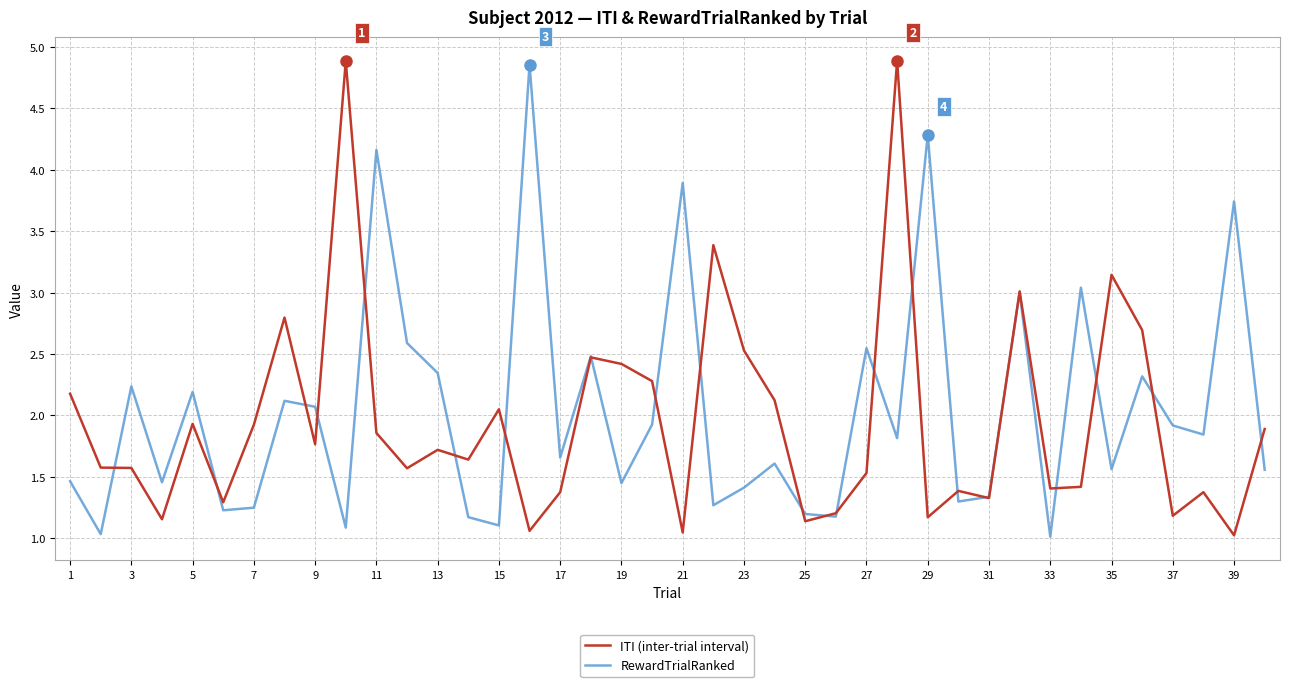

Reading right to left, transcribe all the data shown in this chart.

ITI (inter-trial interval): 1.9	1.0	1.4	1.2	2.7	3.1	1.4	1.4	3.0	1.3	1.4	1.2	4.9	1.5	1.2	1.1	2.1	2.5	3.4	1.0	2.3	2.4	2.5	1.4	1.1	2.0	1.6	1.7	1.6	1.9	4.9	1.8	2.8	1.9	1.3	1.9	1.2	1.6	1.6	2.2
RewardTrialRanked: 1.6	3.7	1.8	1.9	2.3	1.6	3.0	1.0	3.0	1.3	1.3	4.3	1.8	2.5	1.2	1.2	1.6	1.4	1.3	3.9	1.9	1.4	2.5	1.7	4.9	1.1	1.2	2.3	2.6	4.2	1.1	2.1	2.1	1.2	1.2	2.2	1.5	2.2	1.0	1.5